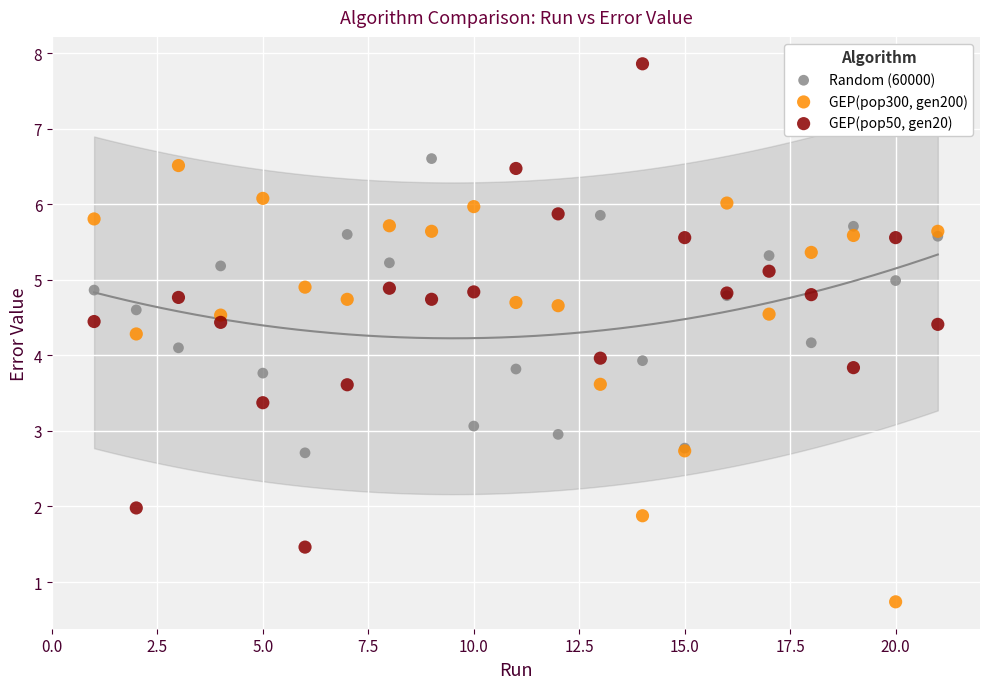

Which series contains the lowest Y value?

GEP(pop300, gen200)